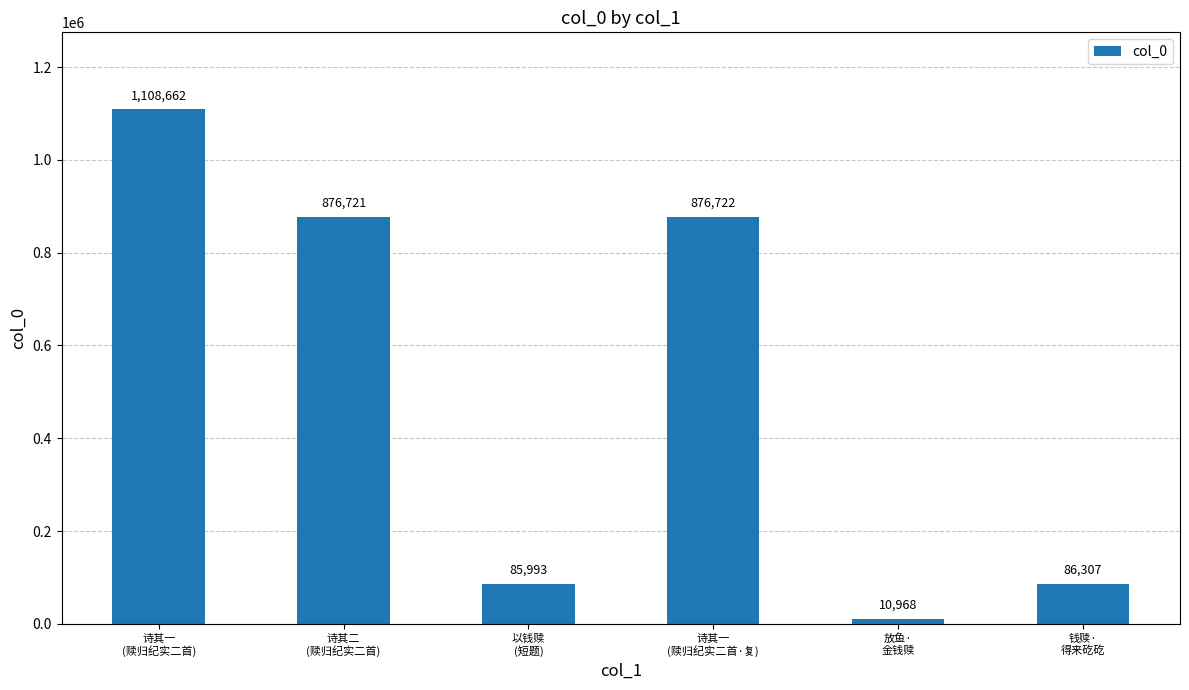

How many bars are there in total?

6